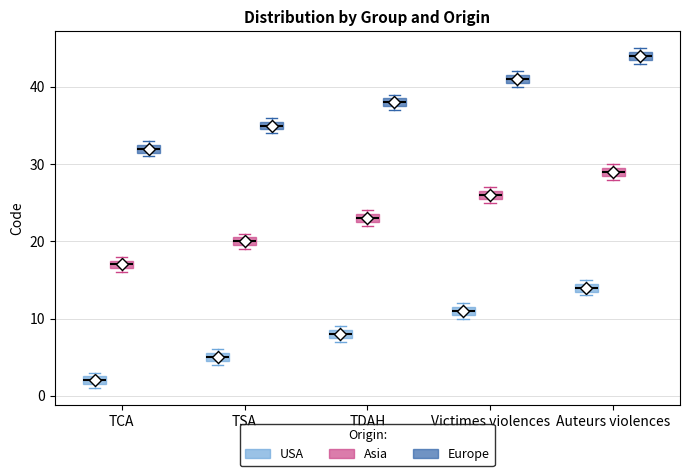

Which box has the highest median line?

Auteurs violences (Europe)